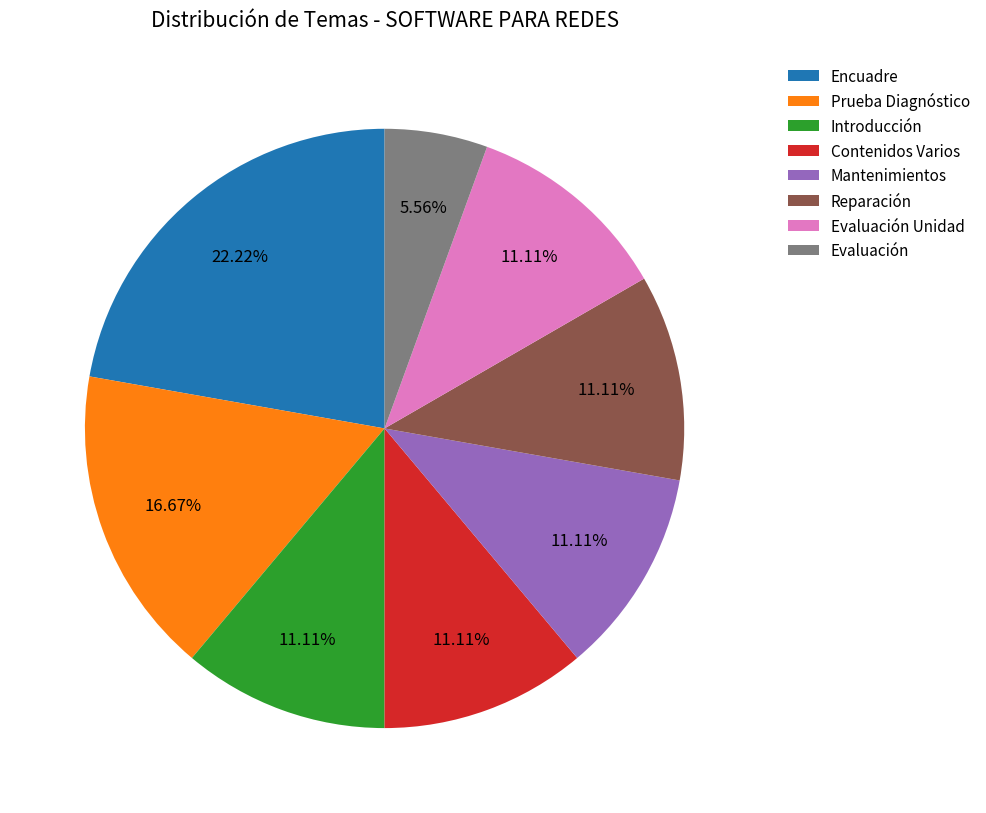

To the nearest percent, what is the difference between the largest and smallest slice percentages?

17%